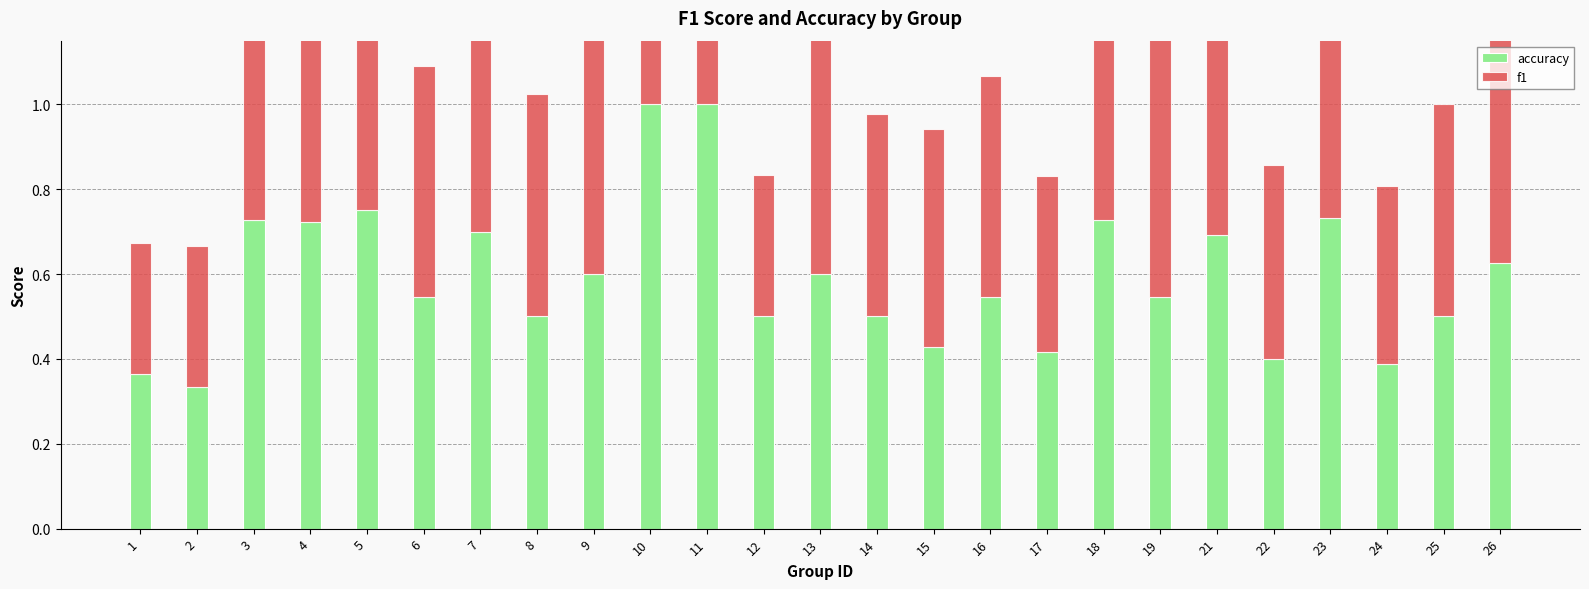

How many bars are there in each group?

2